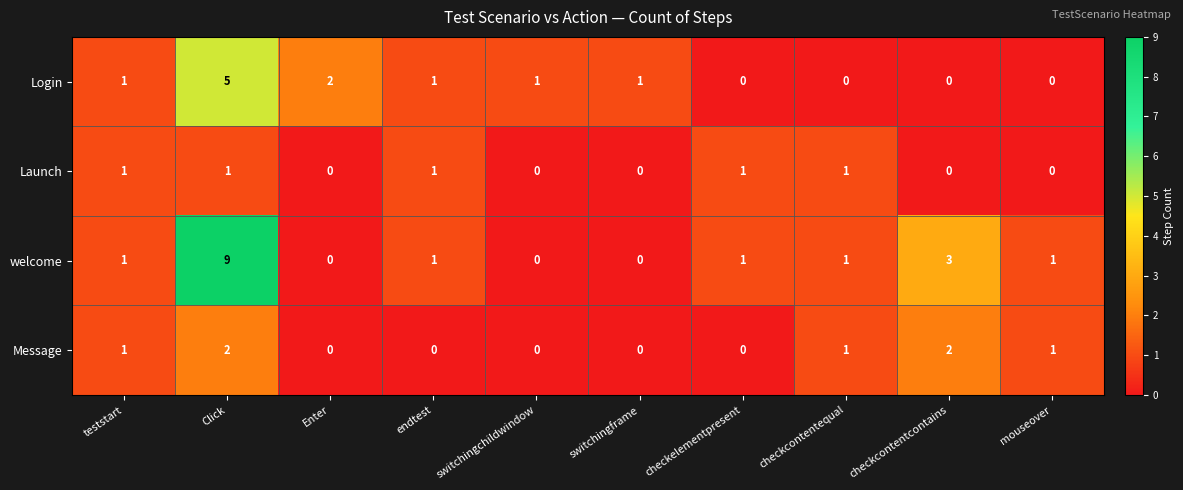

At which category is the sum across all series the highest?

Click